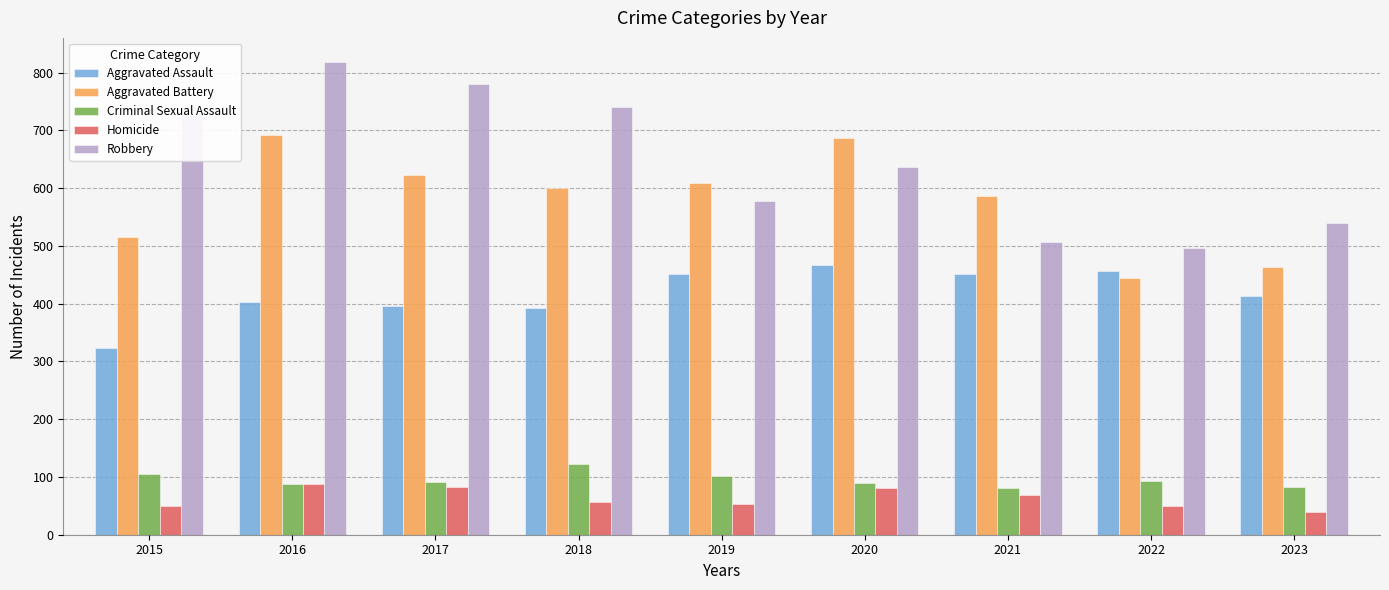

What is the difference between the maximum and second lowest values in the Homicide series?

38